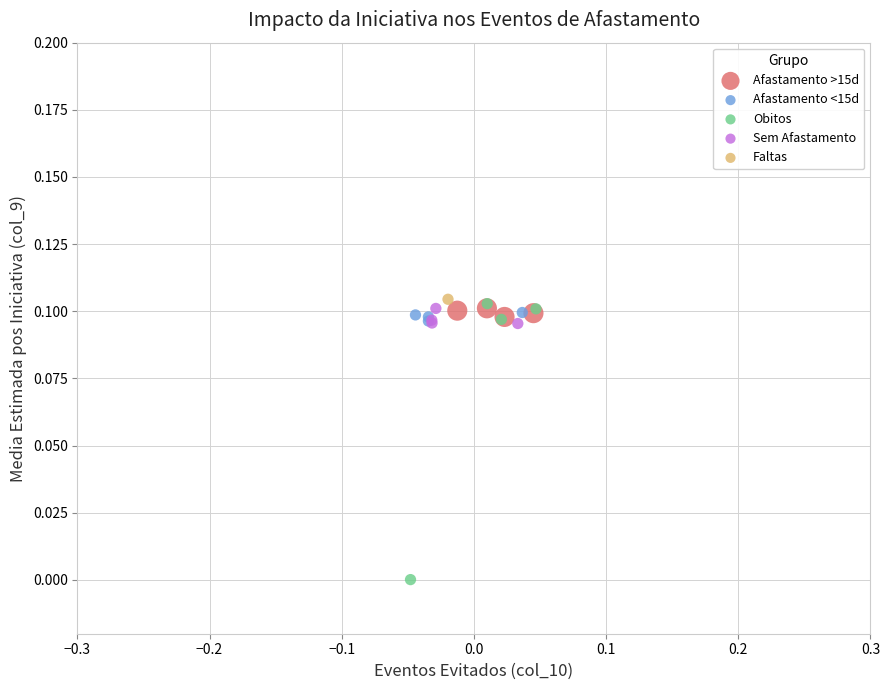

What are all the series names shown in the legend?

Afastamento >15d, Afastamento <15d, Obitos, Sem Afastamento, Faltas